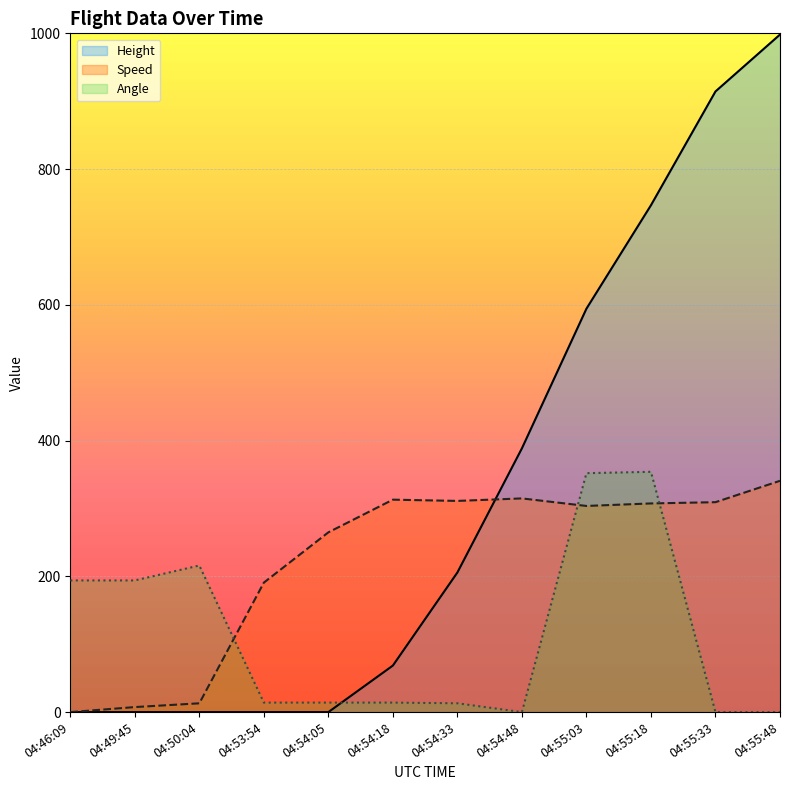

Which series ends up on top after the final intersection of Speed and Height?

Height